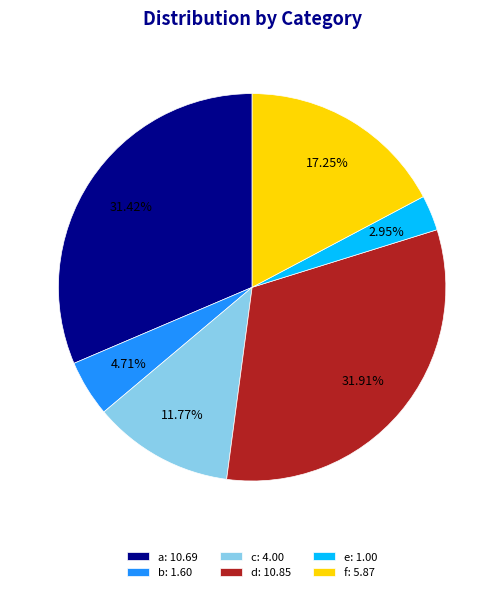

Between e: 1.00 and f: 5.87, which is larger?

f: 5.87